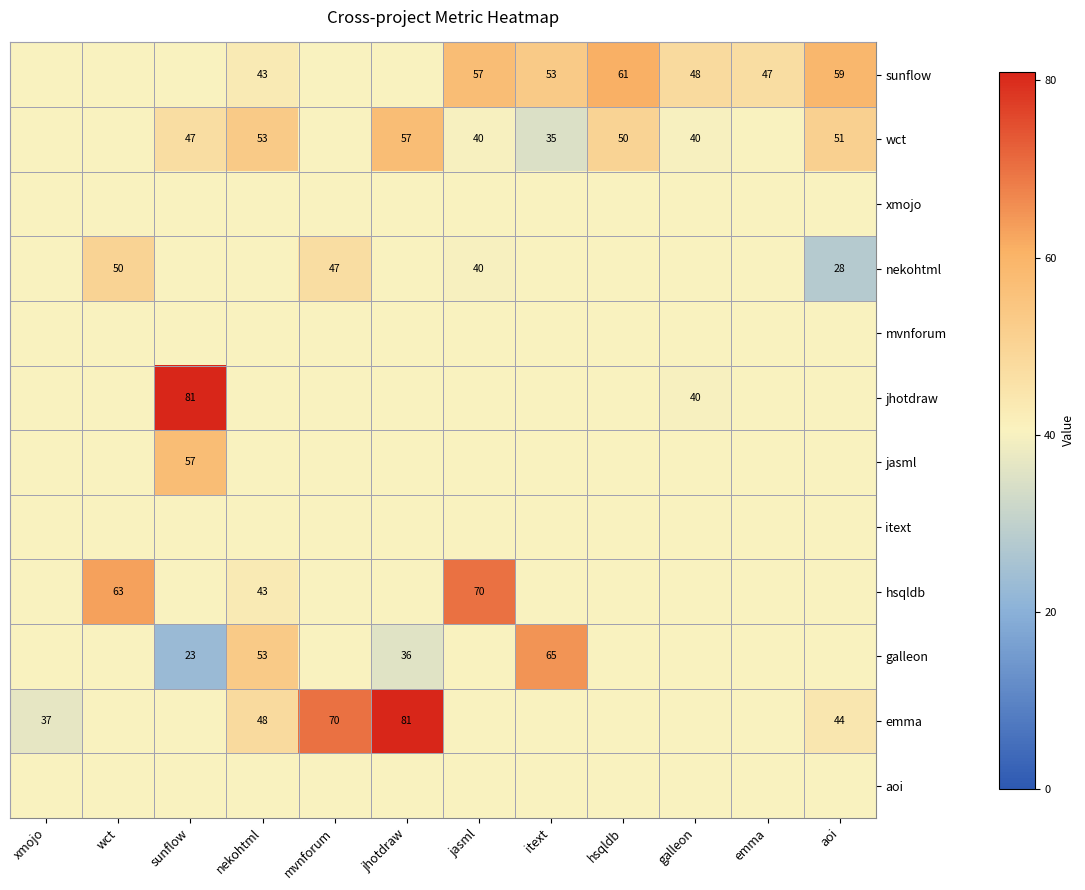

Is it true that sunflow equals 43 at nekohtml?

True